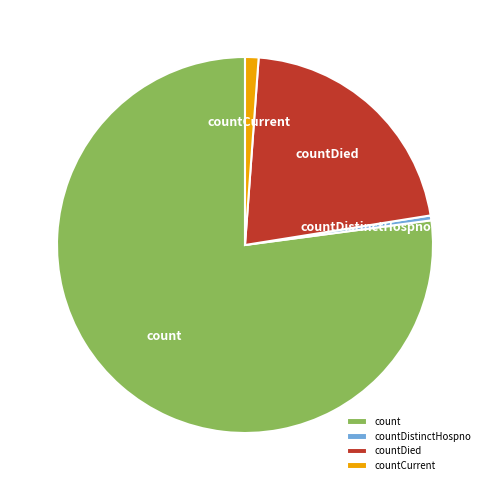

Is the sum of countDistinctHospno and count greater than half?

Yes